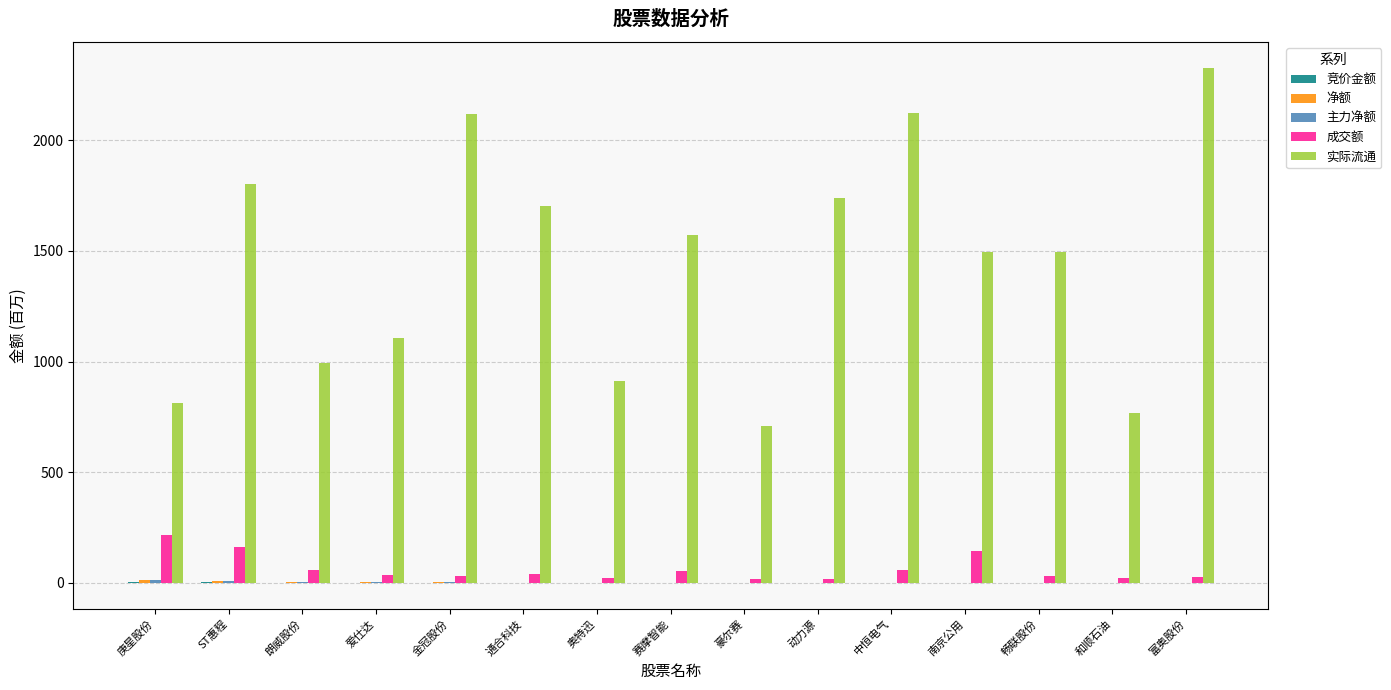

Does the chart contain stacked bars?

No